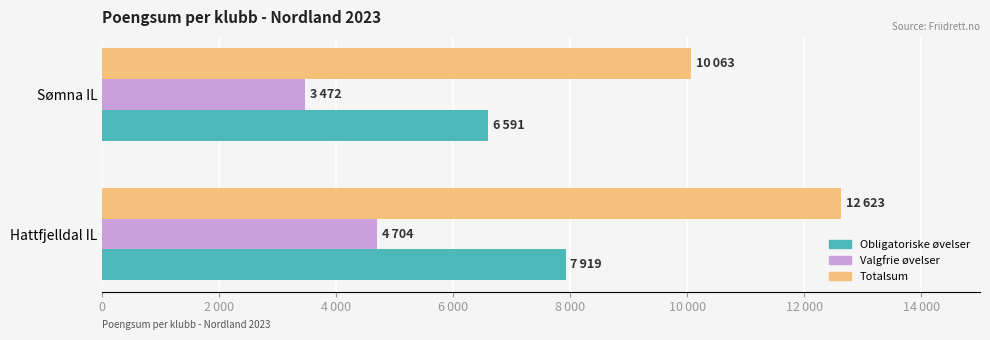

What are all the series names shown in the legend?

Obligatoriske øvelser, Valgfrie øvelser, Totalsum